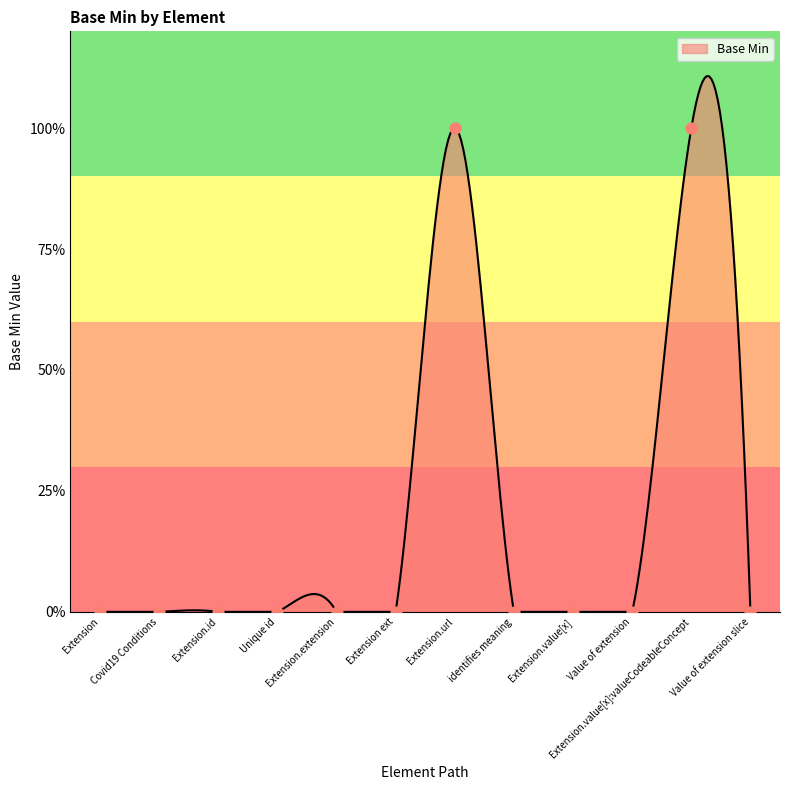

Which has a higher value, Unique id or Value of extension slice?

Unique id